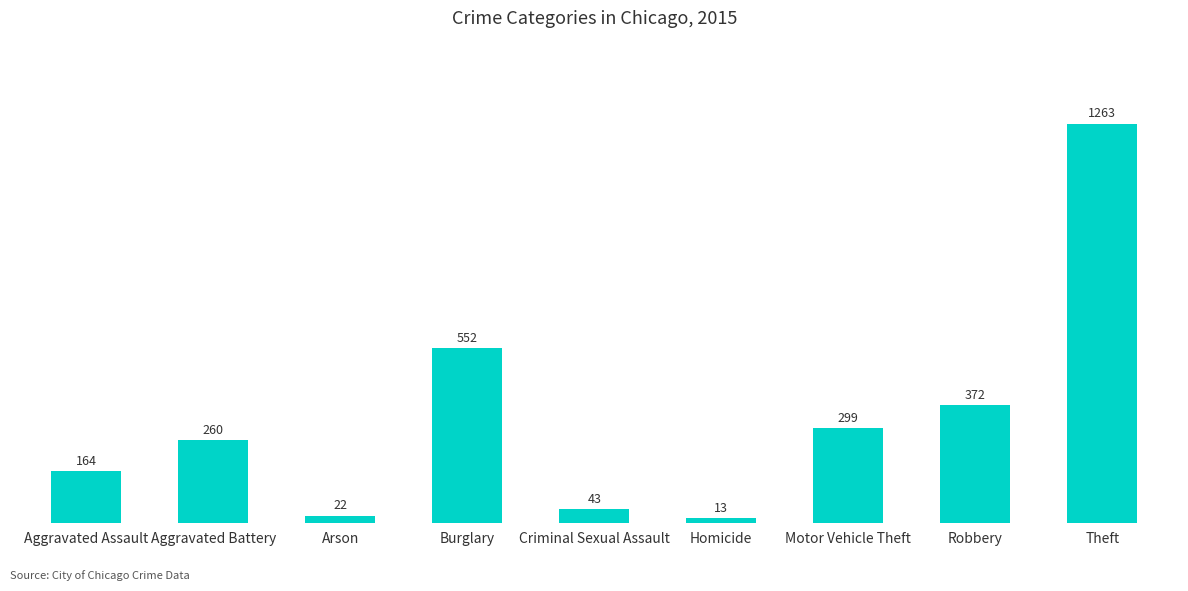

Count the number of categories in the chart.

9